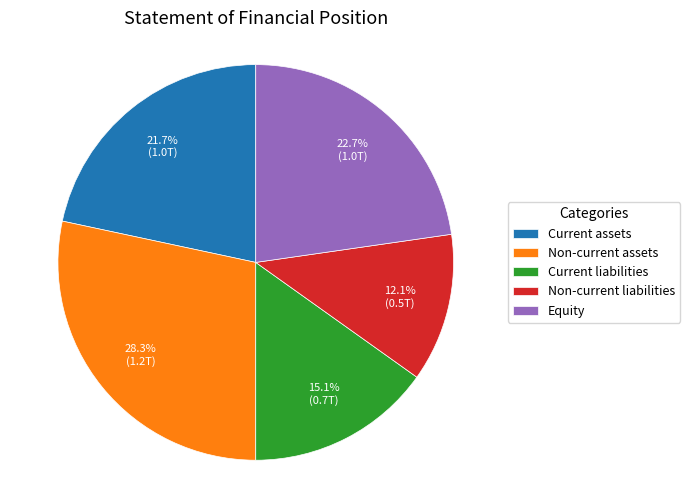

Is there any slice that represents more than half of the pie?

No